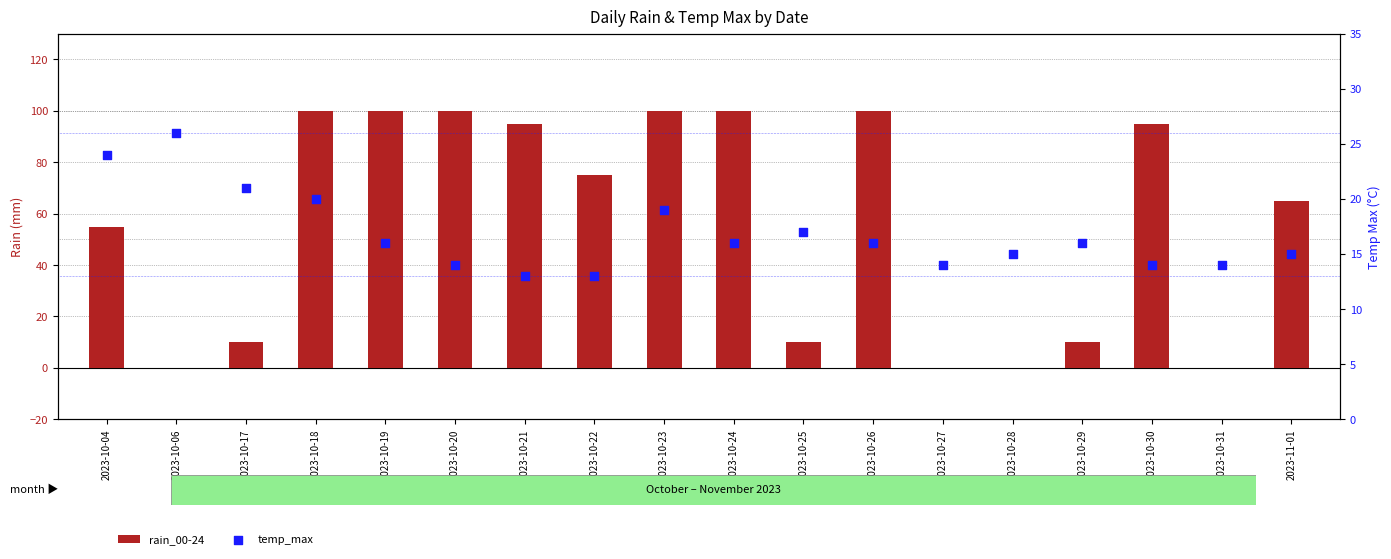

What is the total value across all series at 2023-10-26?

116